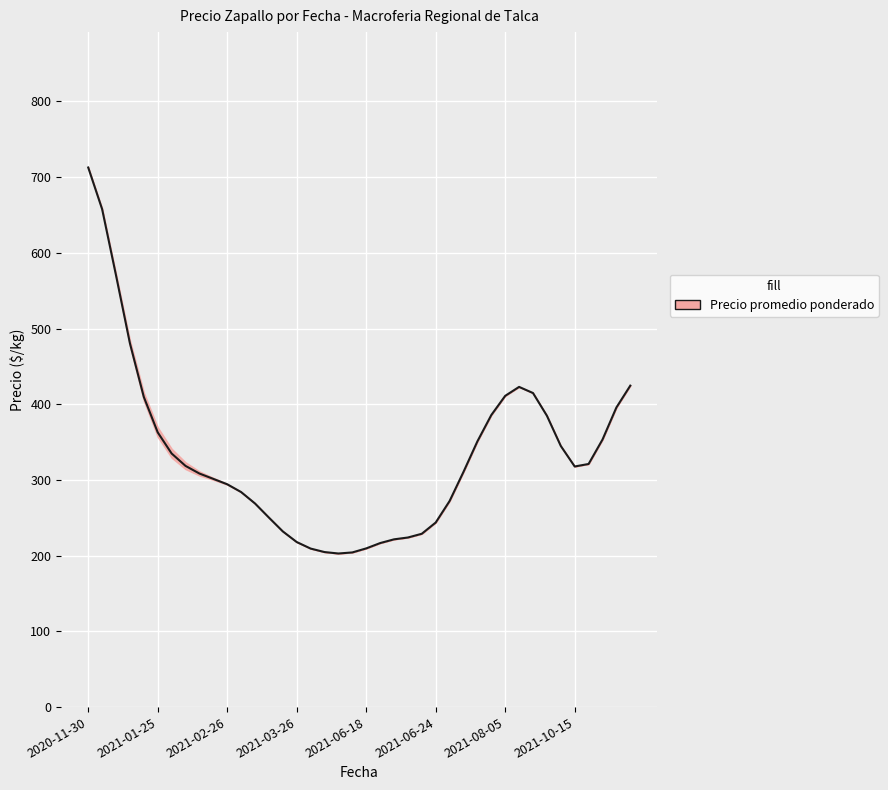

How many categories are shown in the chart?

40